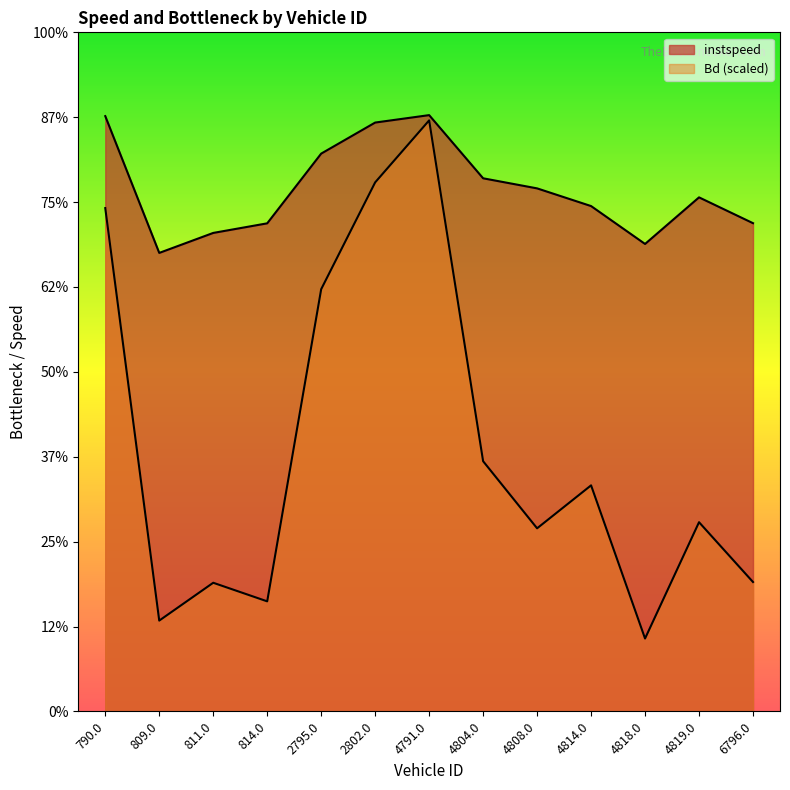

Does the chart have visible grid lines?

No